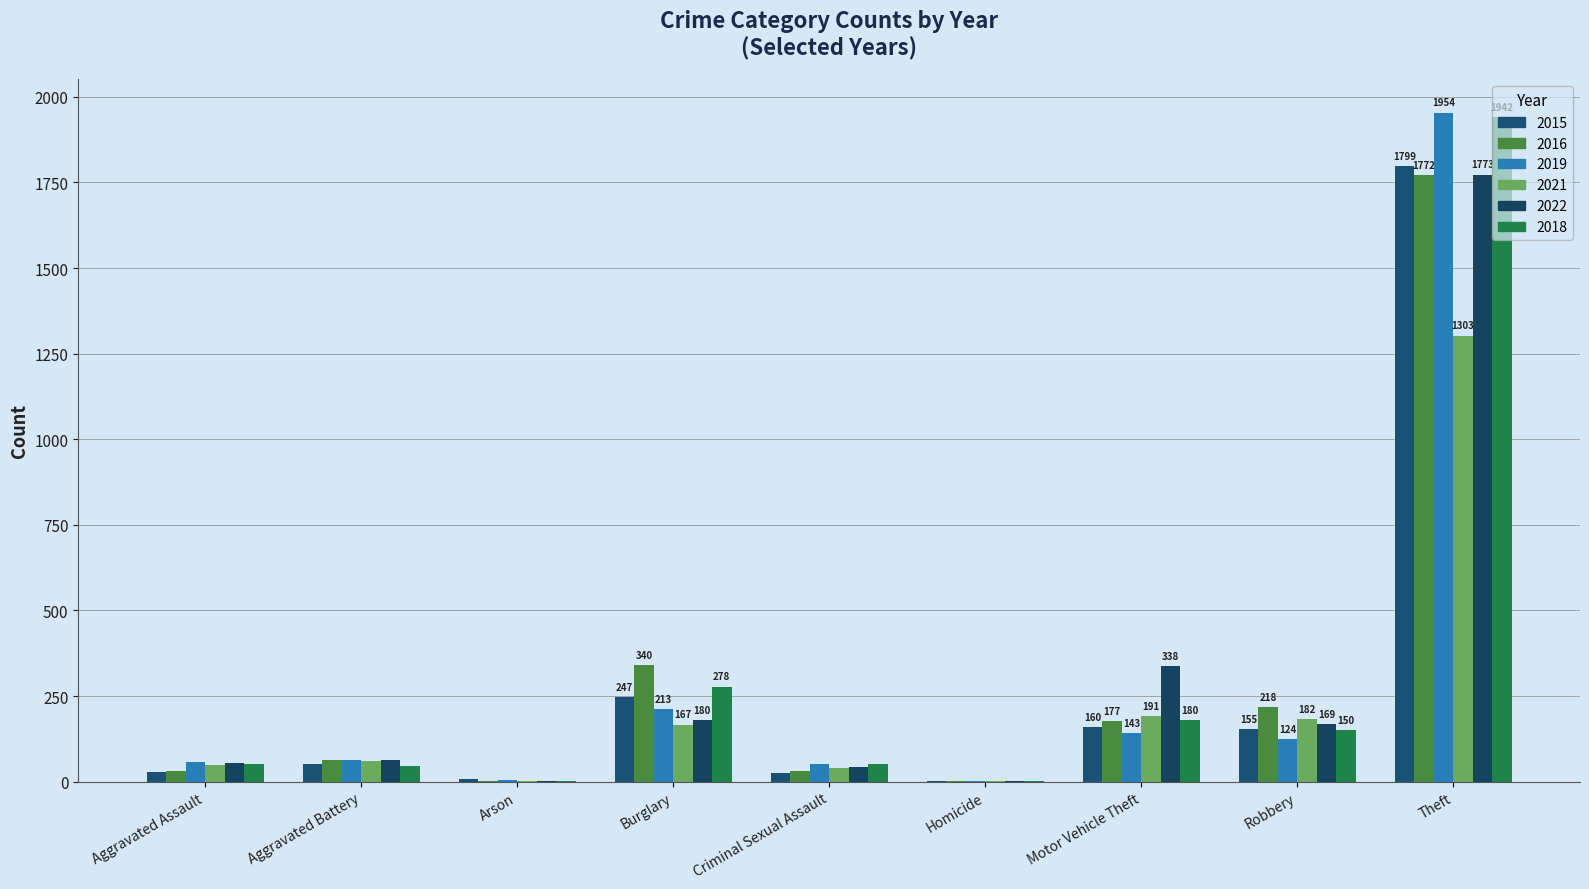

Reading right to left, extract all data points from this chart.

2015: 1799	155	160	1	26	247	8	53	29
2016: 1772	218	177	1	30	340	2	64	31
2019: 1954	124	143	2	51	213	6	64	58
2021: 1303	182	191	1	41	167	3	61	48
2022: 1773	169	338	1	42	180	3	62	54
2018: 1942	150	180	2	52	278	2	47	51